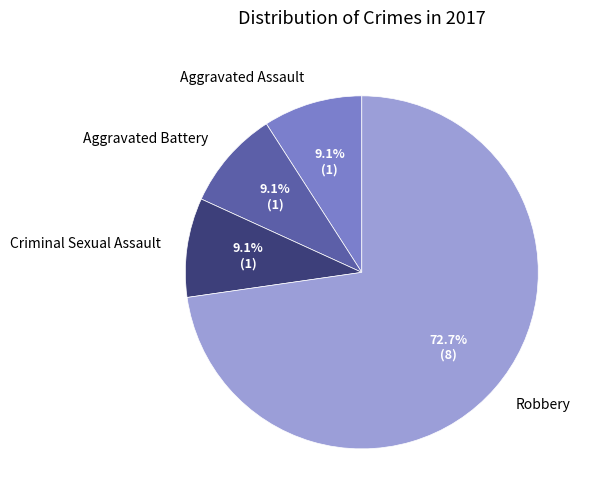

Which category has the biggest portion of the pie?

Robbery